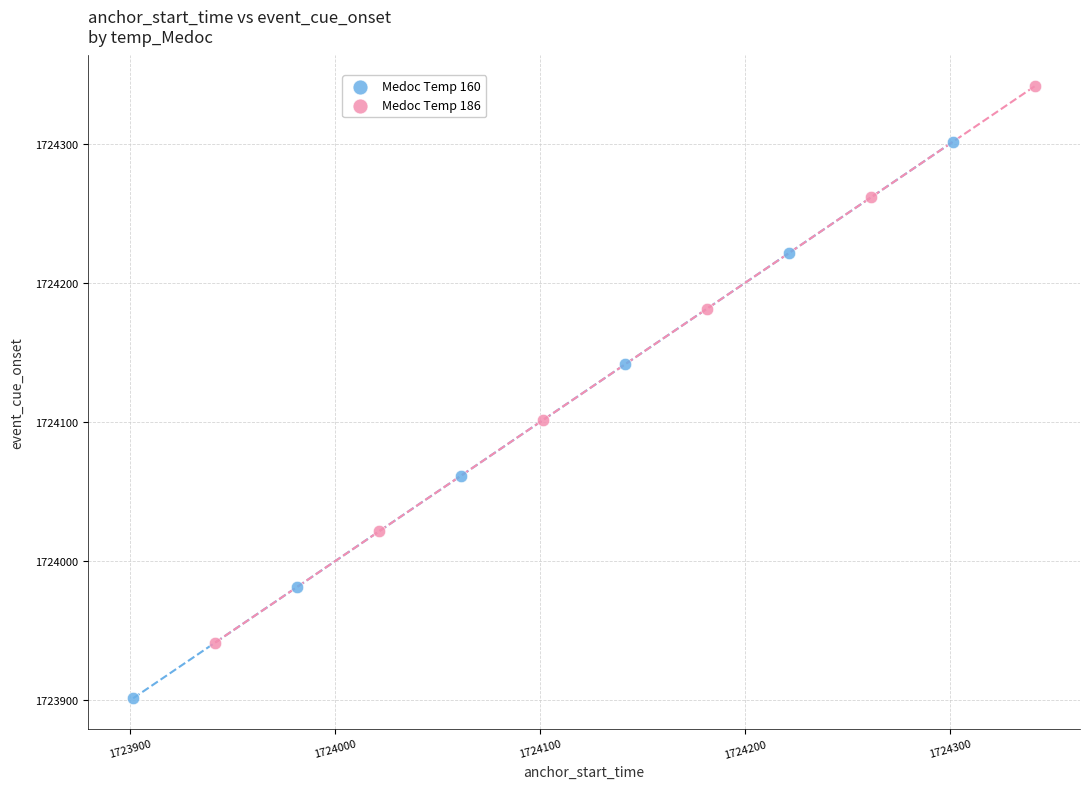

Which series has the widest spread of Y values?

Medoc Temp 186